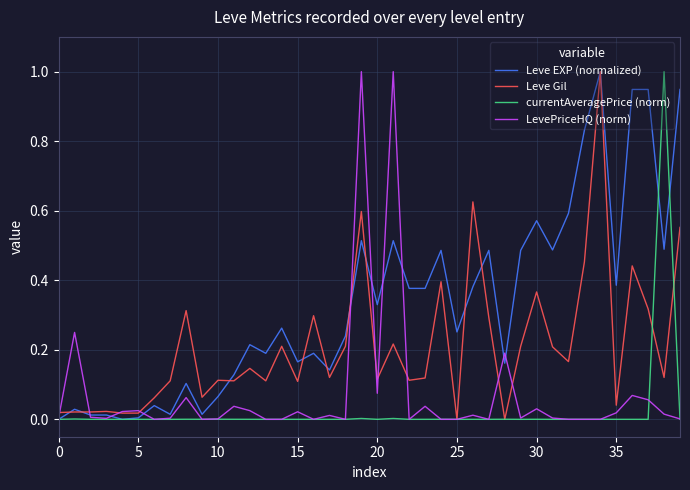

True or false: LevePriceHQ (norm) has more than 1 points higher than both neighbors.

True